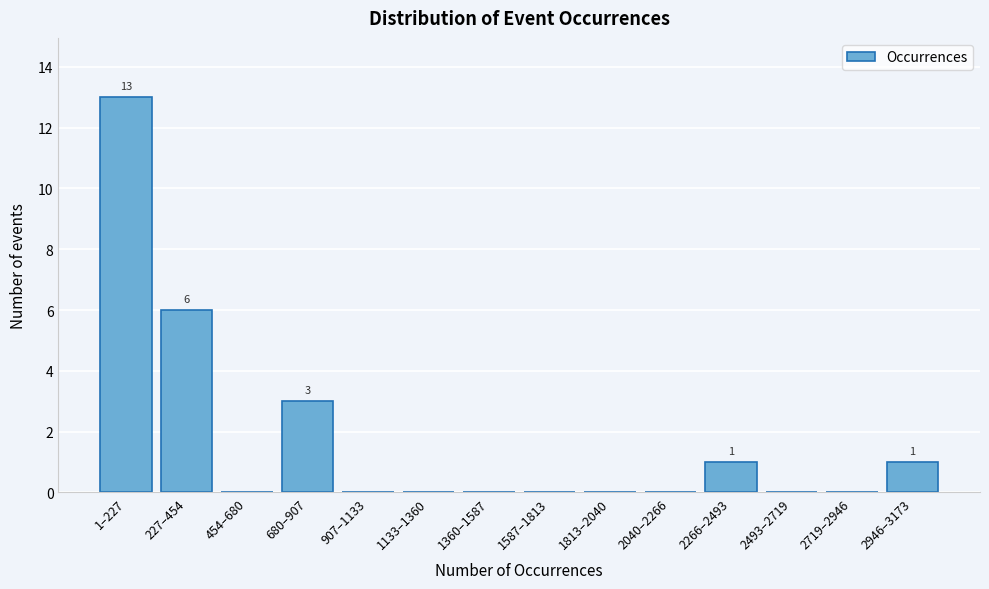

Reading left to right, list all the values displayed in this chart.

1–227=13	227–454=6	454–680=0	680–907=3	907–1133=0	1133–1360=0	1360–1587=0	1587–1813=0	1813–2040=0	2040–2266=0	2266–2493=1	2493–2719=0	2719–2946=0	2946–3173=1